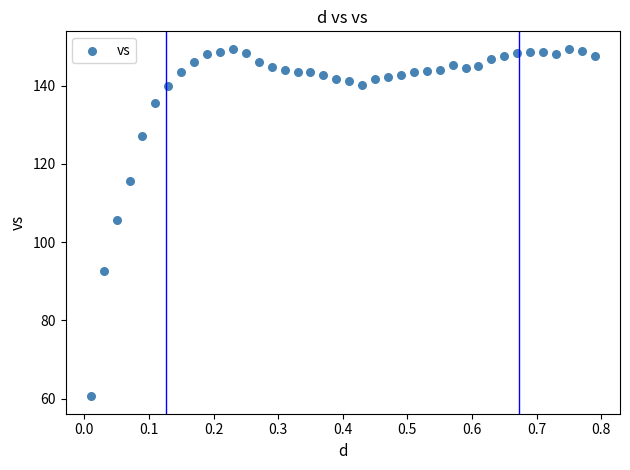

What is the range of X values (max minus min)?

0.8